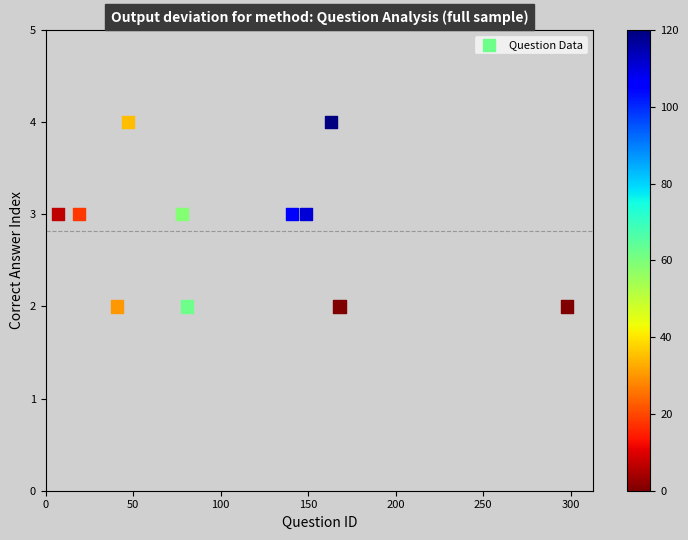

What is the average X value?

108